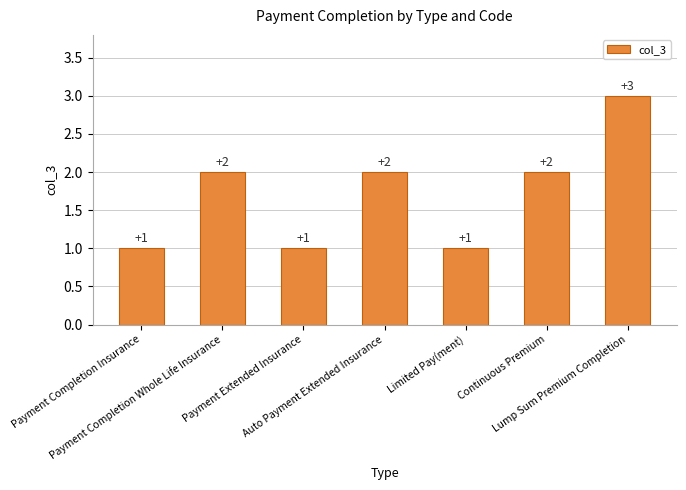

What is the value of the 2nd bar from the left?

2